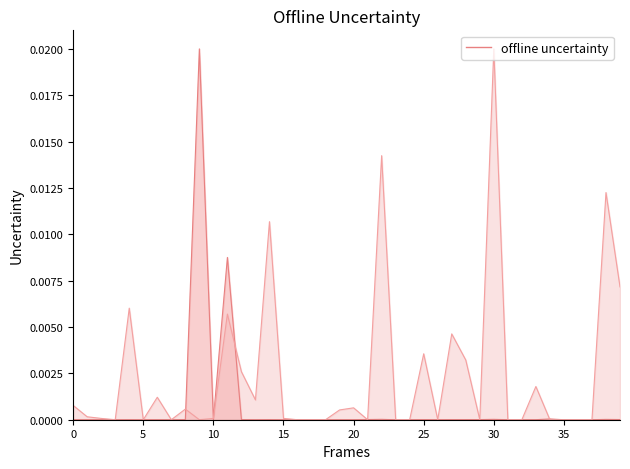

At which category does currentAveragePrice reach its first local valley?

1